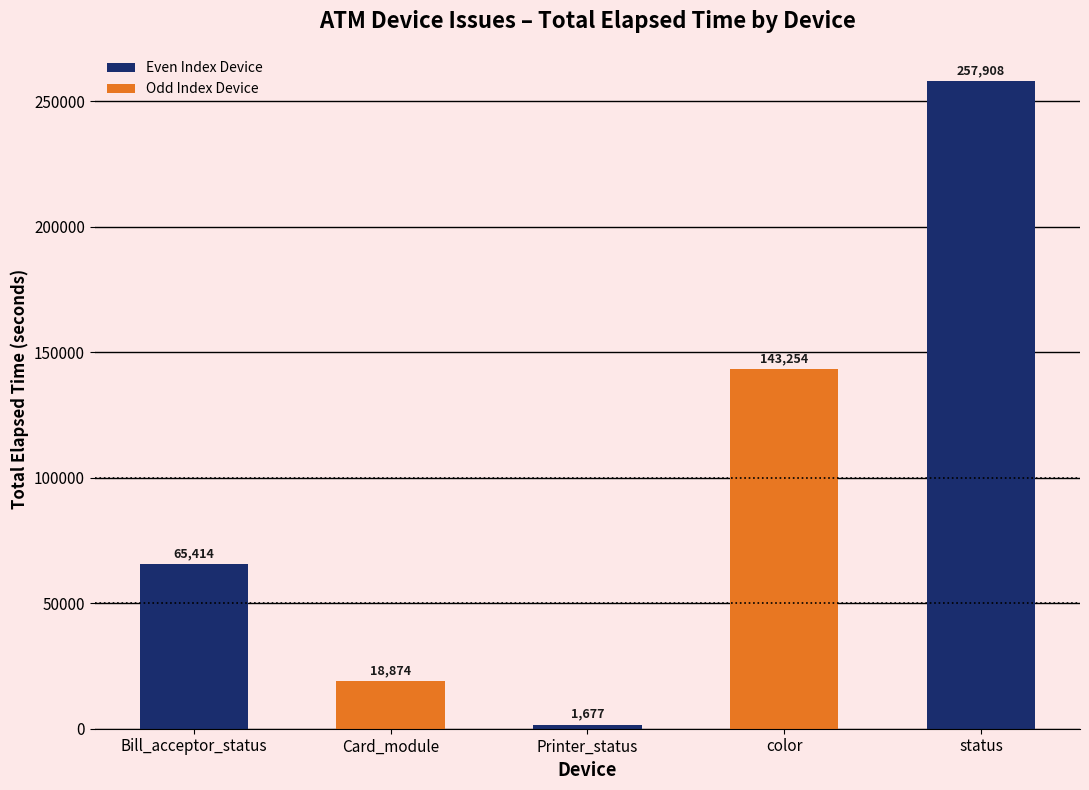

Which has a higher value, status or Card_module?

status